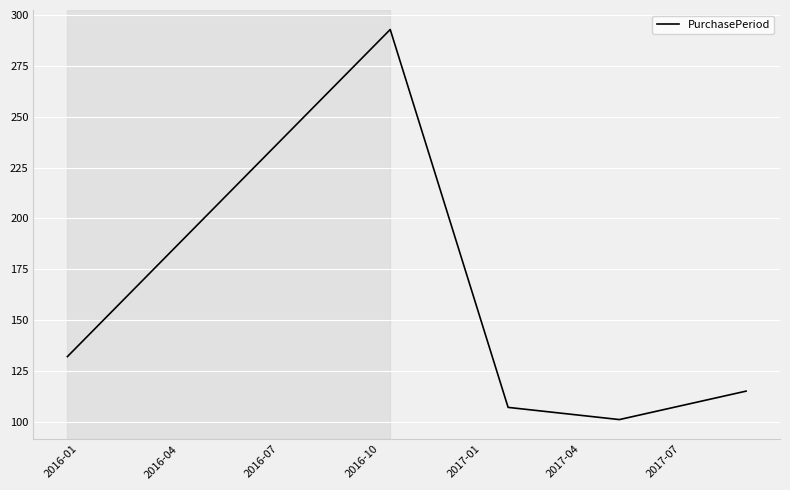

What is the difference between the maximum and minimum values?

192